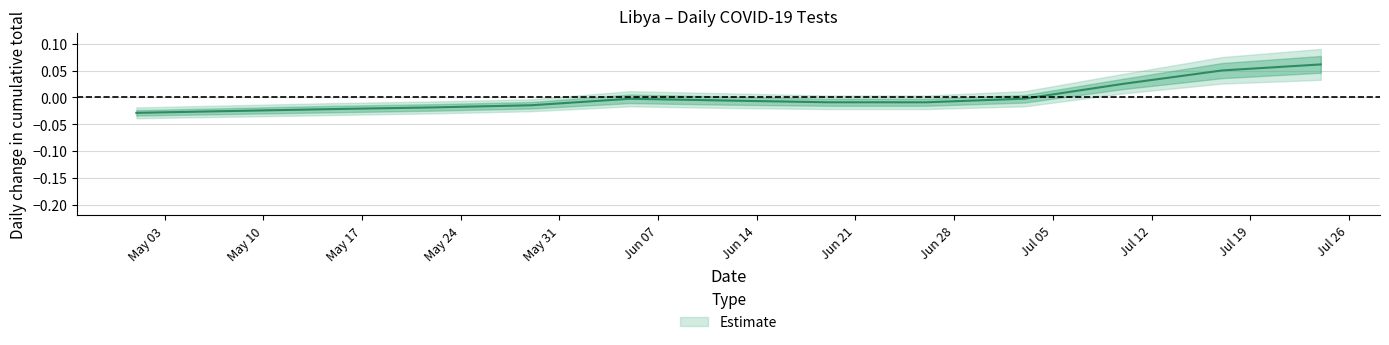

Rank the categories by value from lowest to highest.

2021-05-01, 2021-05-08, 2021-05-15, 2021-05-22, 2021-05-29, 2021-06-26, 2021-06-19, 2021-06-12, 2021-06-05, 2021-07-03, 2021-07-10, 2021-07-17, 2021-07-24